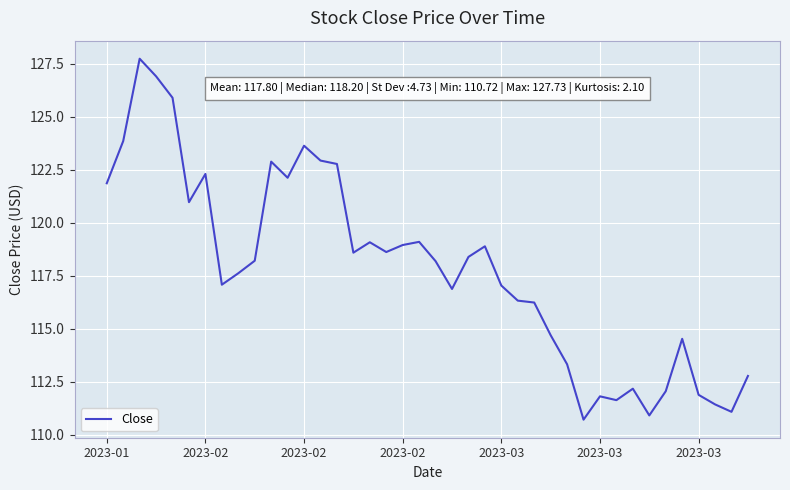

What is the difference between the maximum and minimum values?

17.0